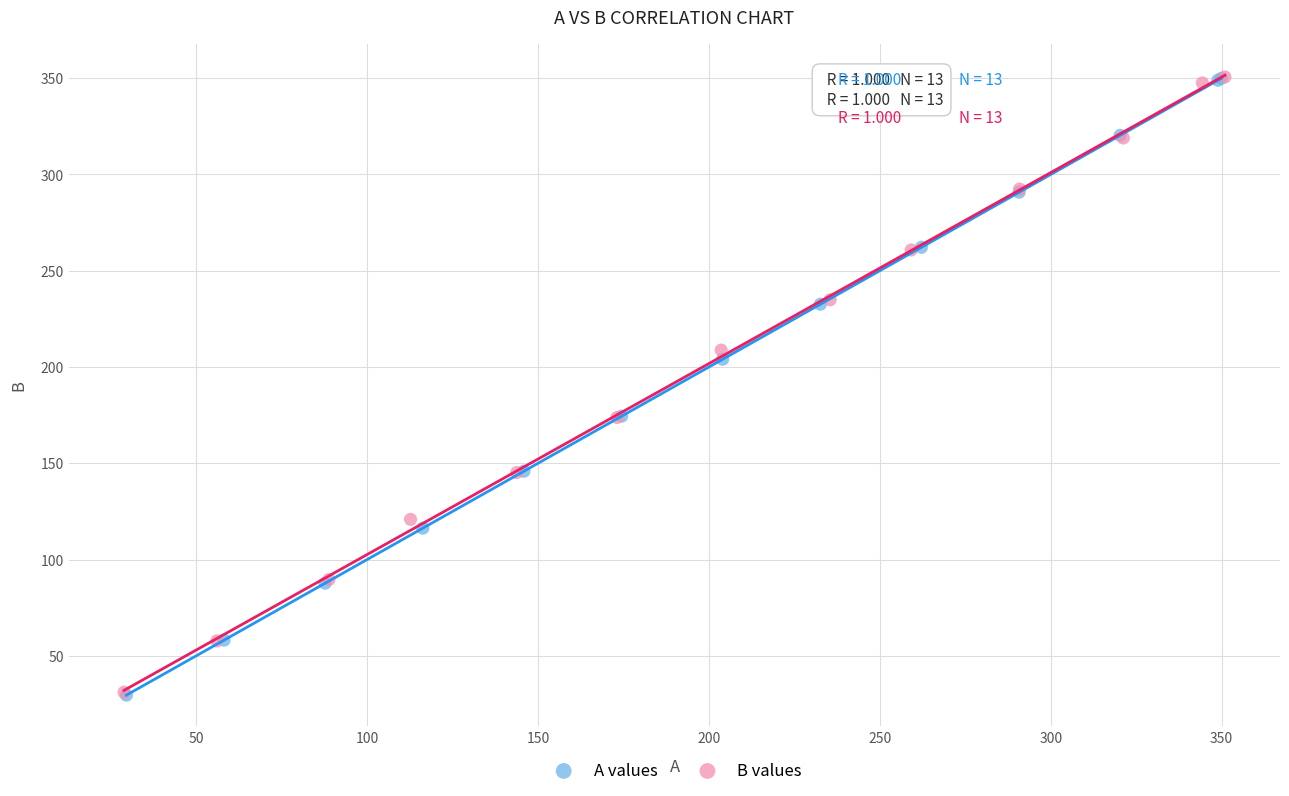

What are all the series names shown in the legend?

A values, B values